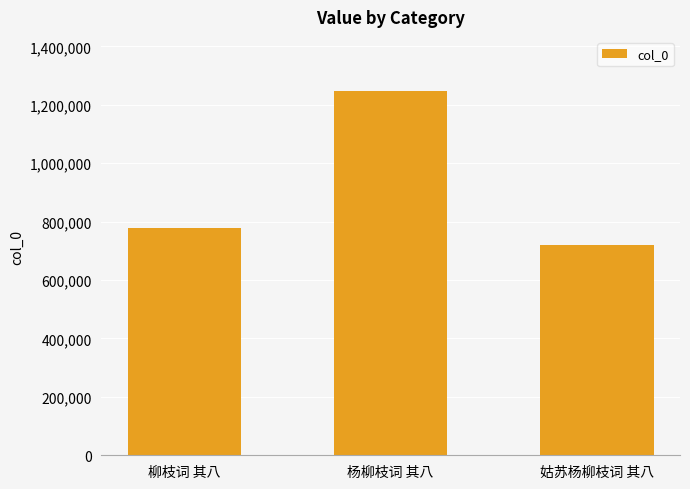

How many values are between 719239 and 1245998?

3